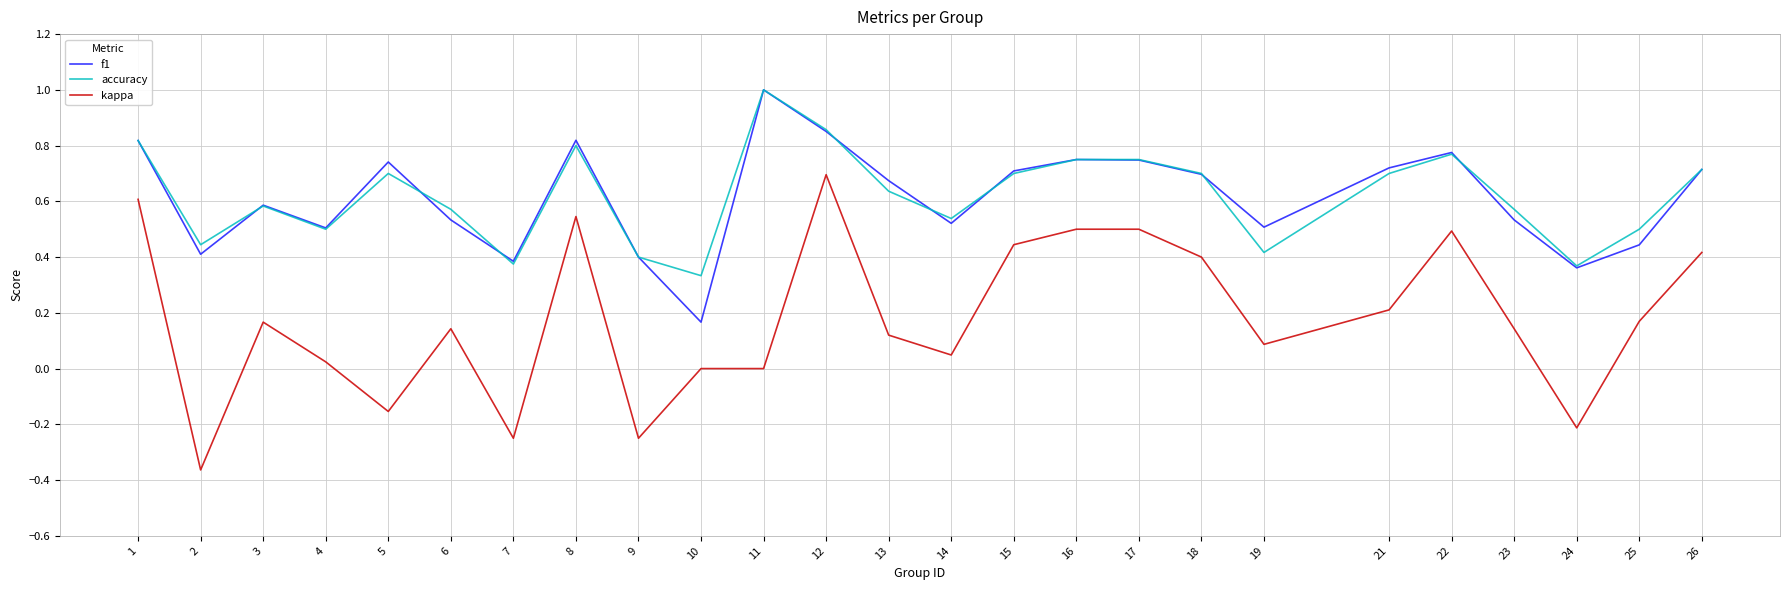

True or false: kappa and f1 cross at least once.

False